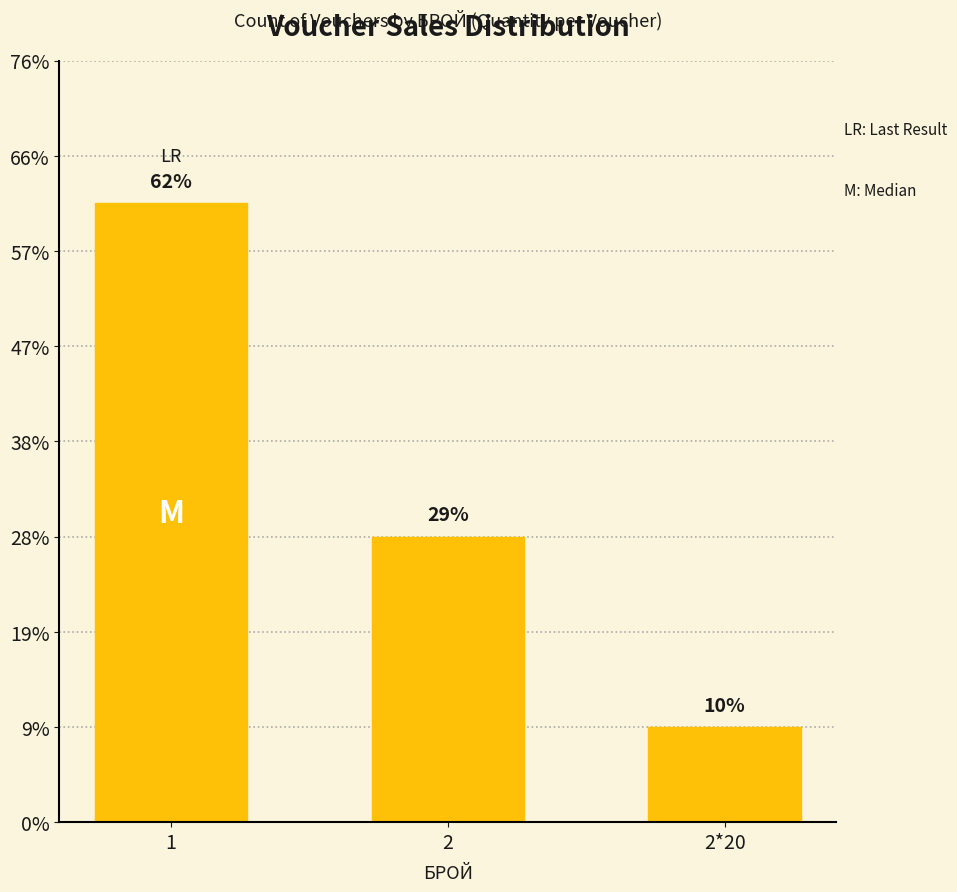

What position from the left is 1?

1